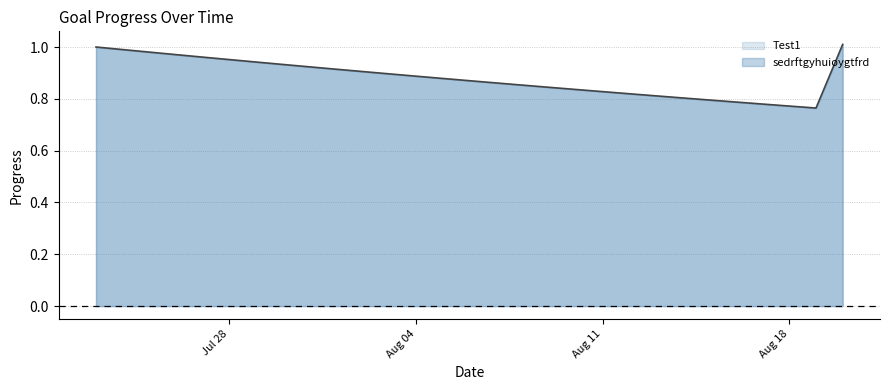

How many interior local valleys (lower than both neighbors) does the data have?

1